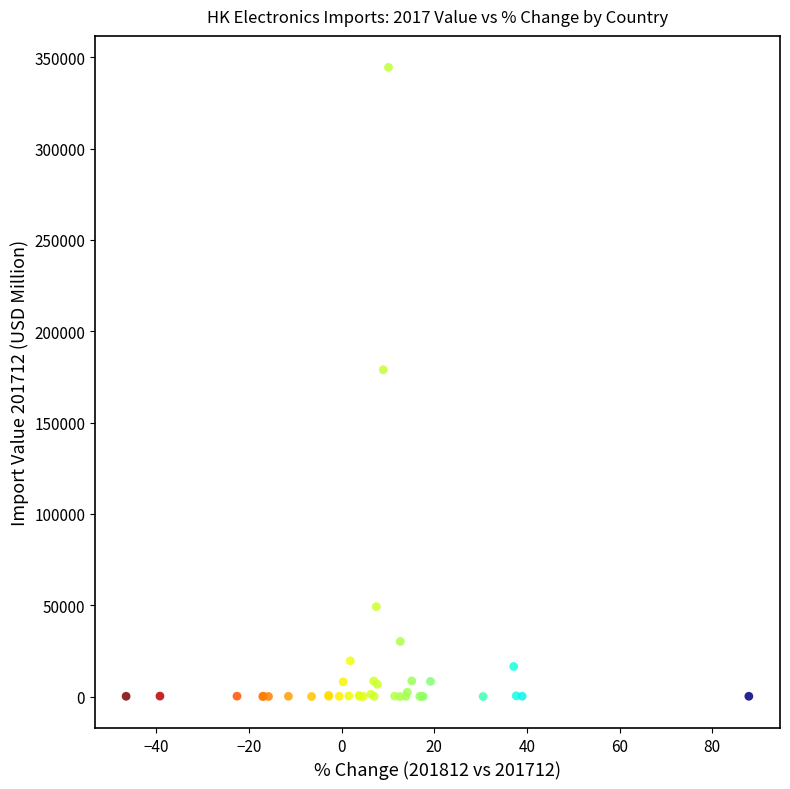

What Y value in the scatter plot is closest to 172250?

178930.0